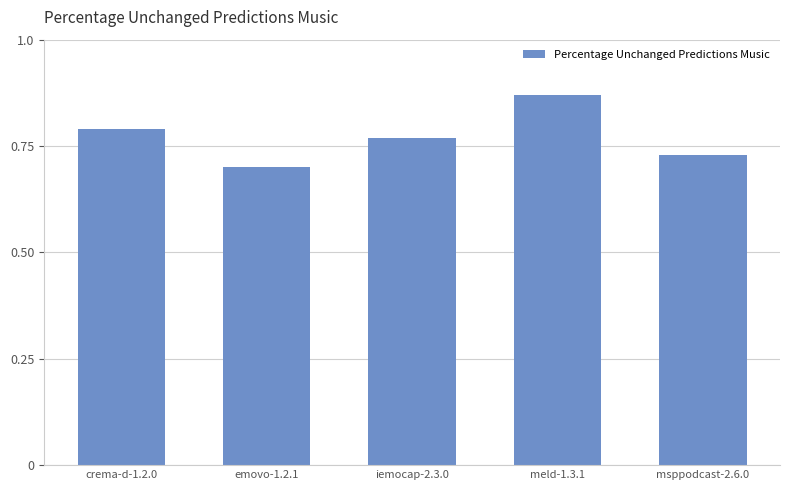

What is the difference between the maximum and minimum values?

0.2